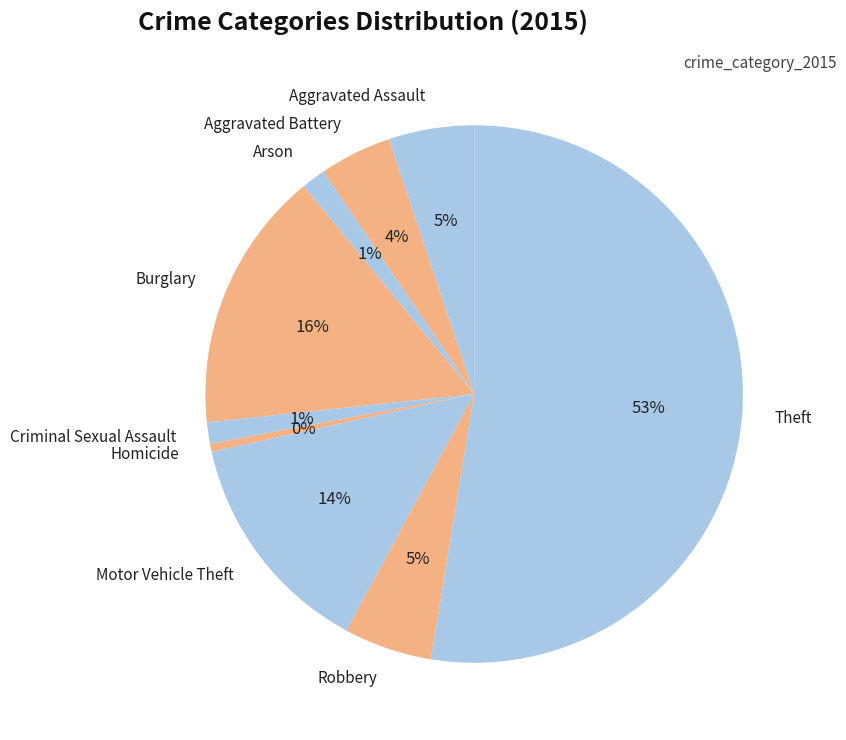

To the nearest percent, what percentage of the pie is Motor Vehicle Theft?

14%